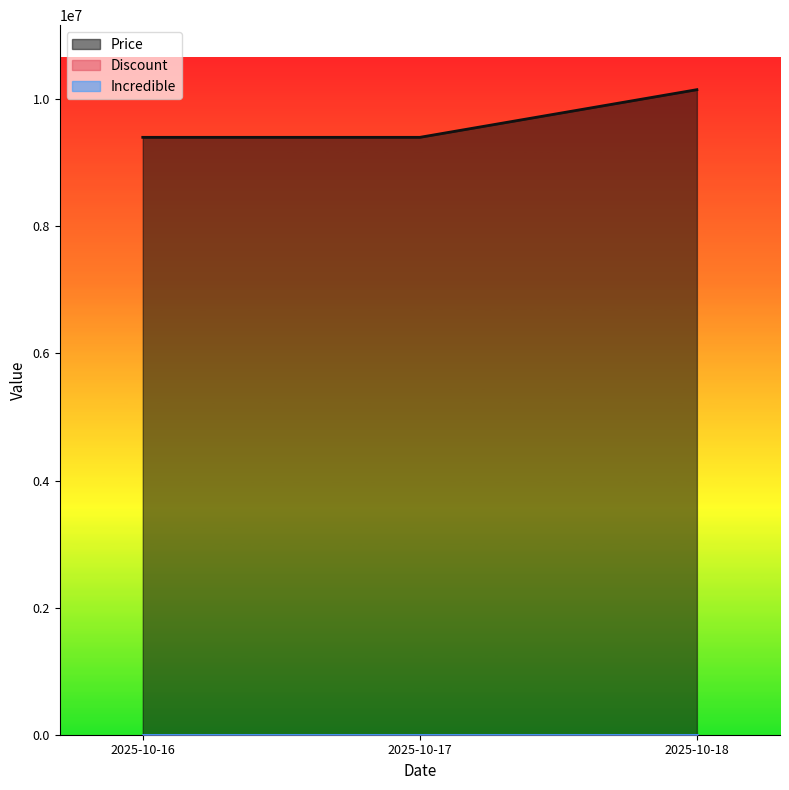

How many lines are shown in the chart?

3